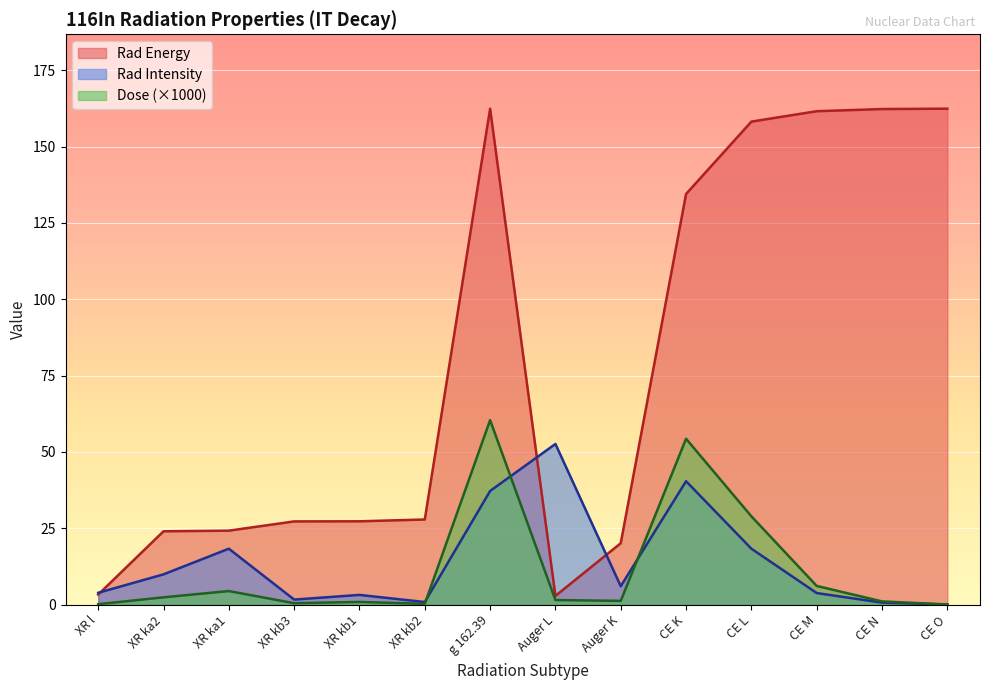

The value of Rad Intensity at XR ka2 is 5.1. True or false?

False